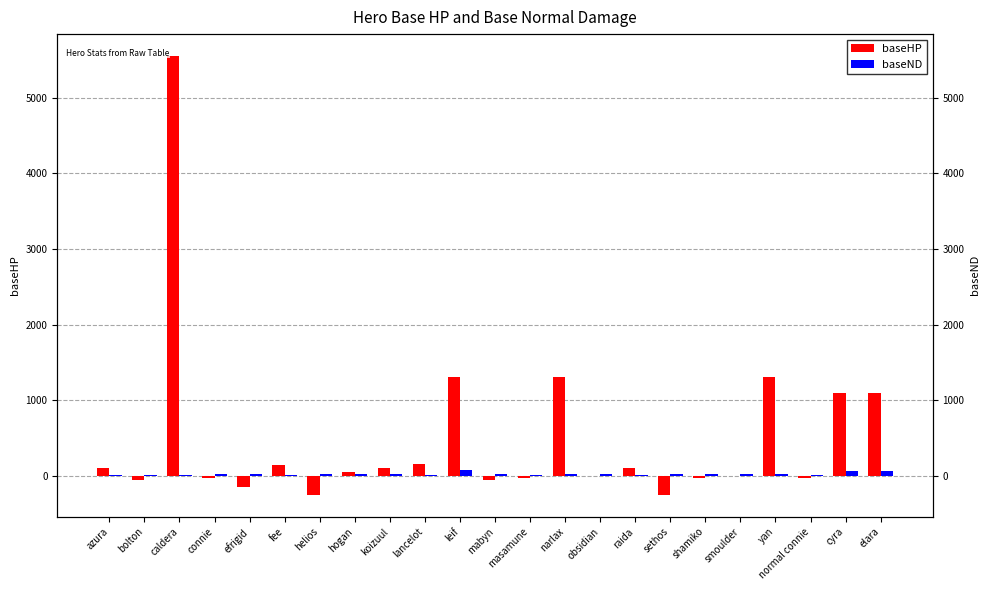

Is the value of baseND at leif greater than the value of baseHP at hogan?

Yes